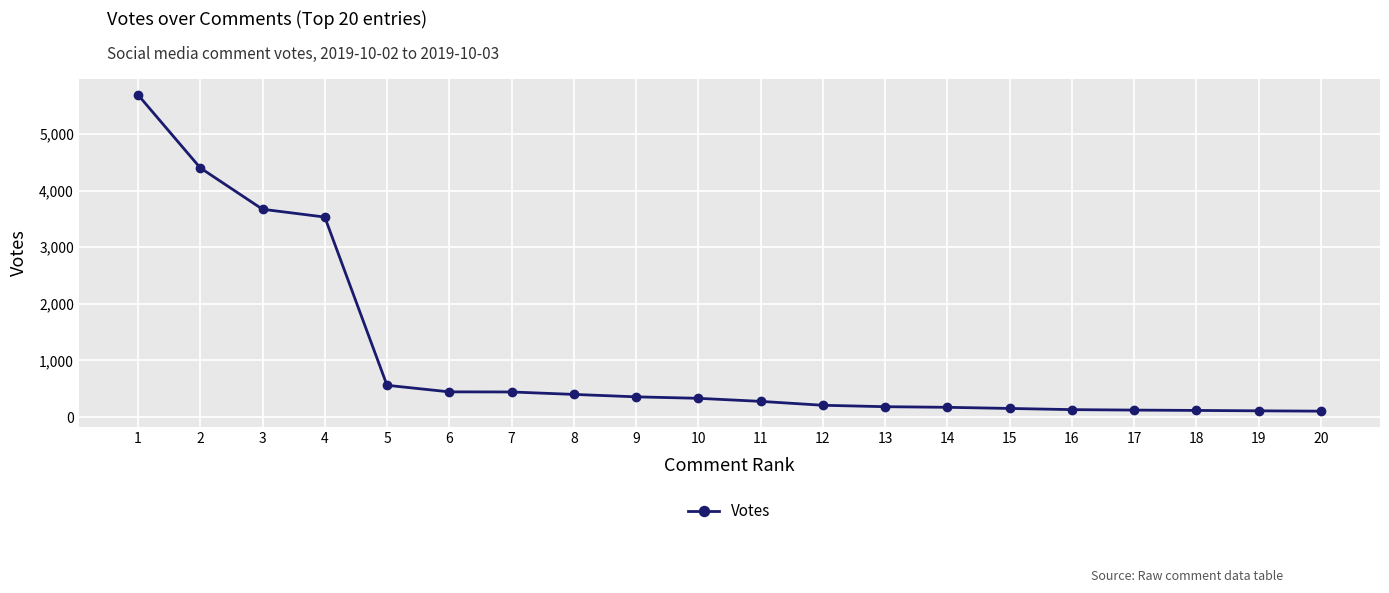

The value at 7 is 698. True or false?

False